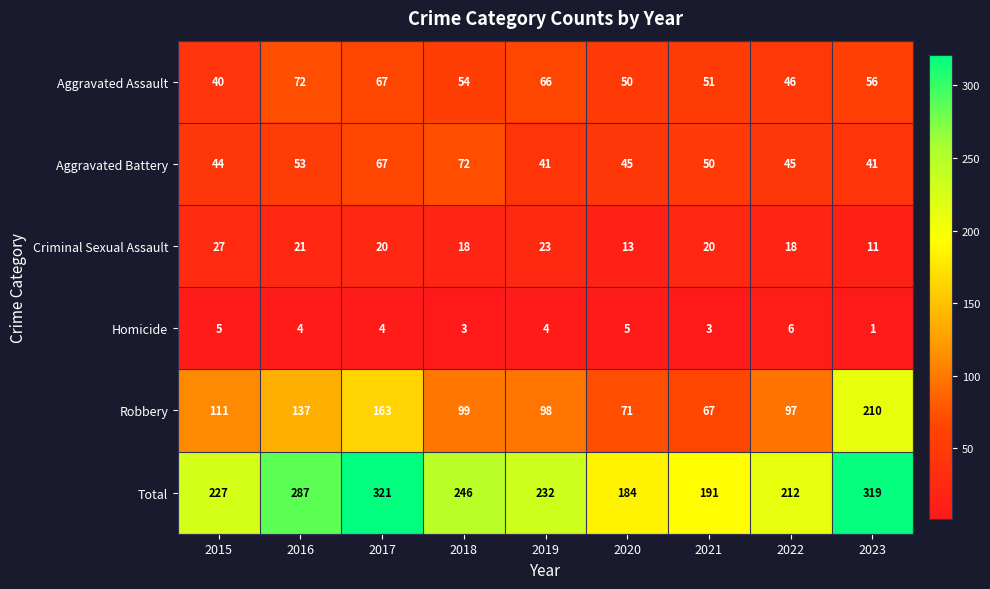

At which category is the sum across all series the highest?

2017